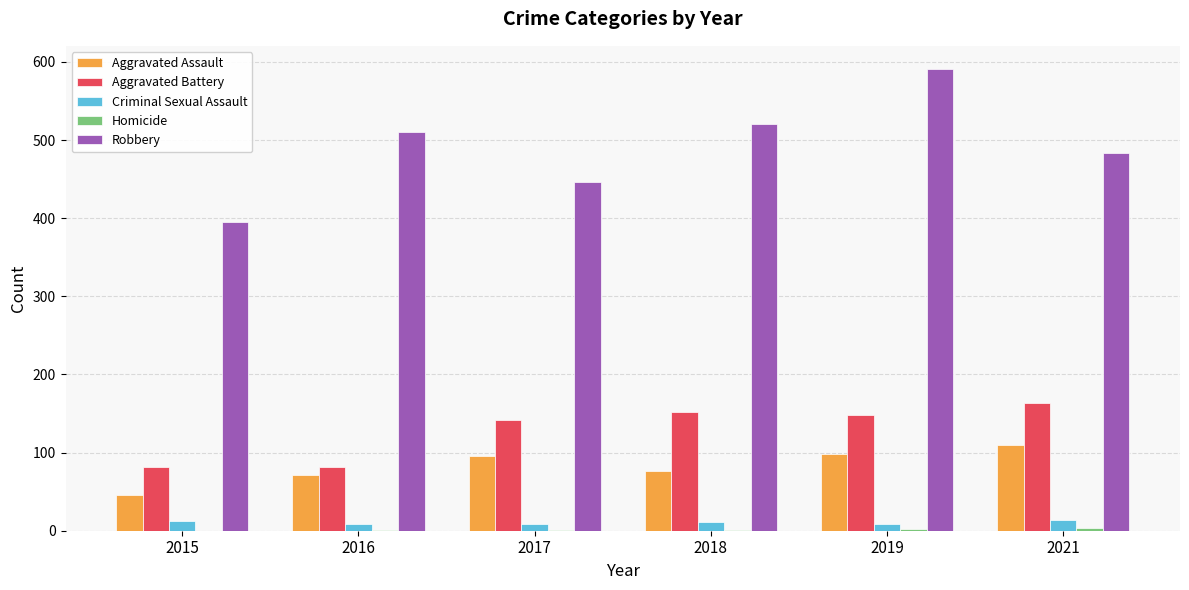

What is the maximum value for Aggravated Assault?

110